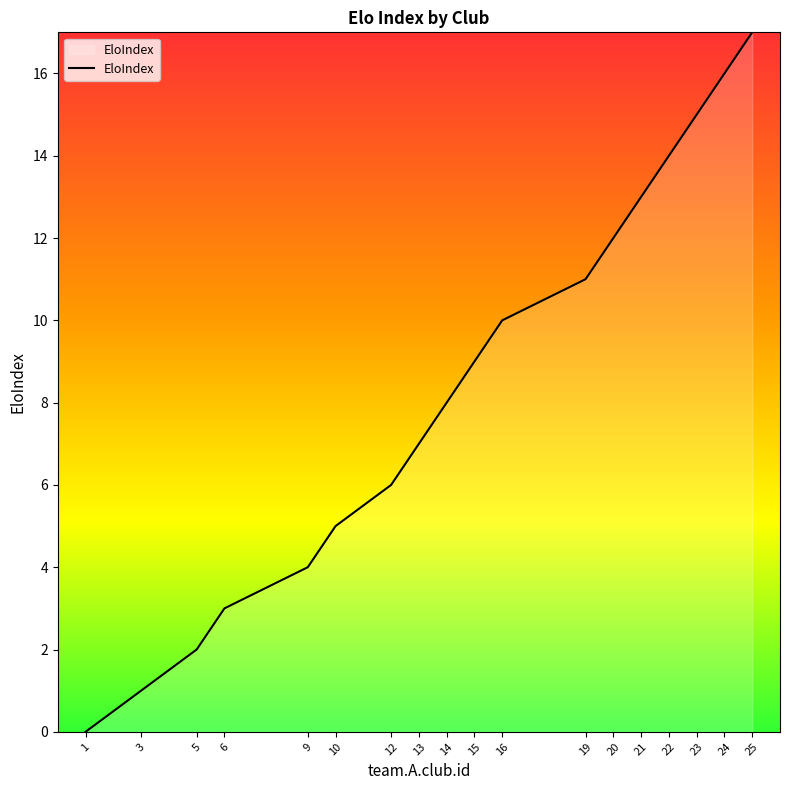

List the labels in order of value, smallest first.

1, 3, 5, 6, 9, 10, 12, 13, 14, 15, 16, 19, 20, 21, 22, 23, 24, 25